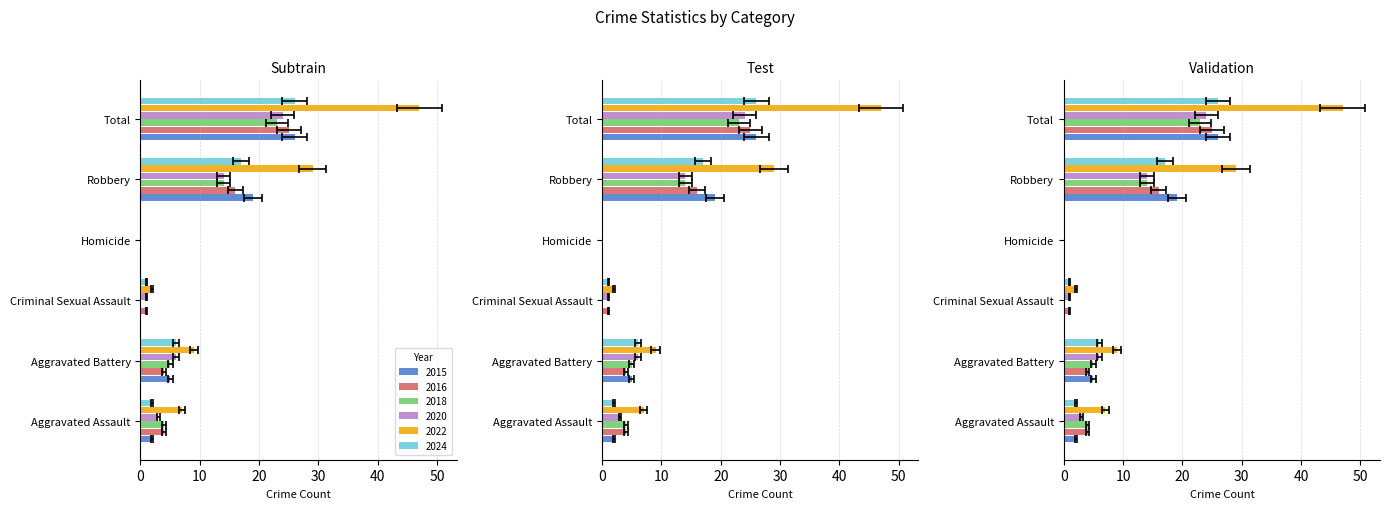

Reading left to right, transcribe all the data shown in this chart.

2015: 2	5	0	0	19	26
2016: 4	4	1	0	16	25
2018: 4	5	0	0	14	23
2020: 3	6	1	0	14	24
2022: 7	9	2	0	29	47
2024: 2	6	1	0	17	26